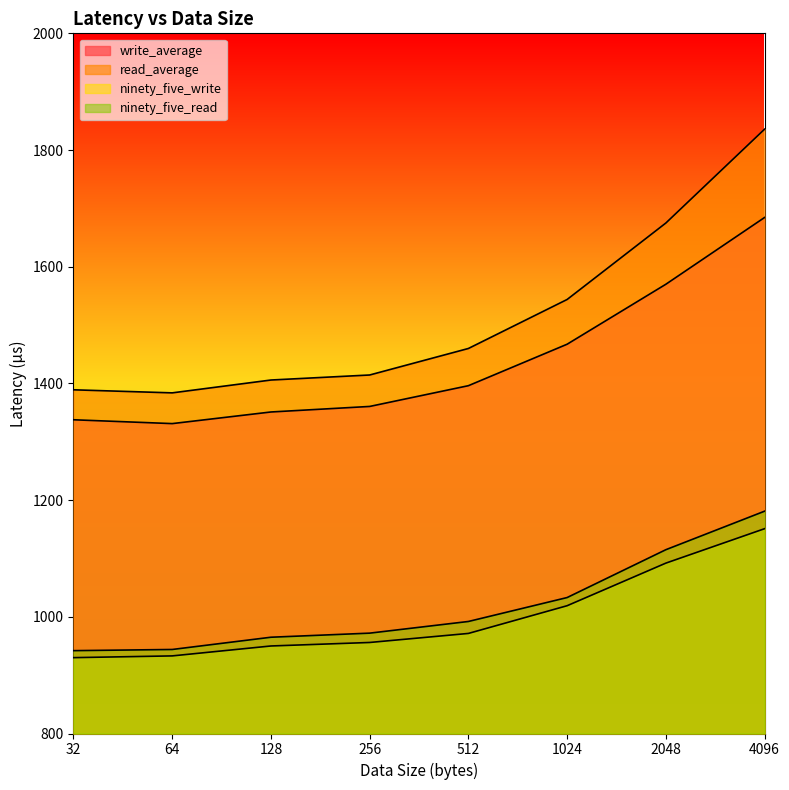

True or false: write_average and ninety_five_read intersect in this chart.

False